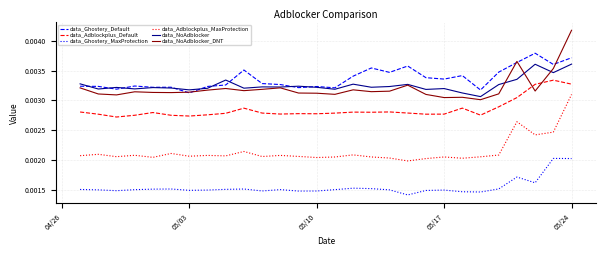

Does the chart display data point markers on the line(s)?

No